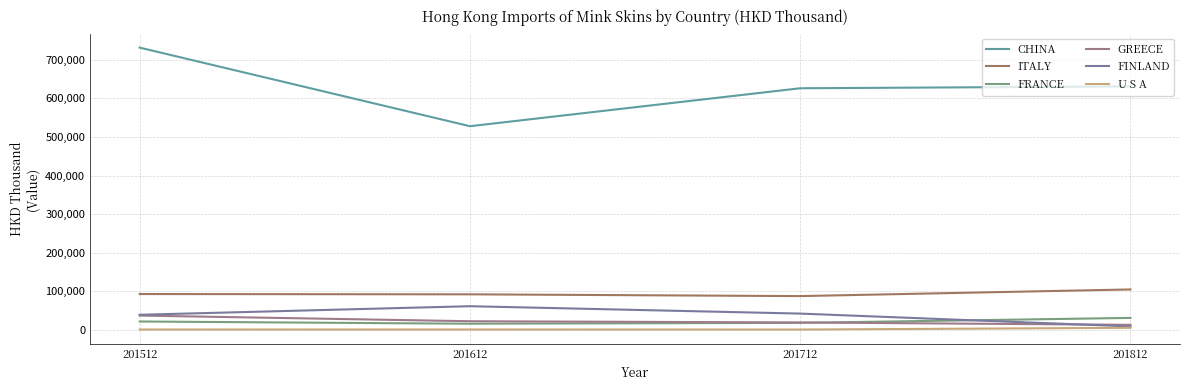

Which series has the widest spread of values?

CHINA